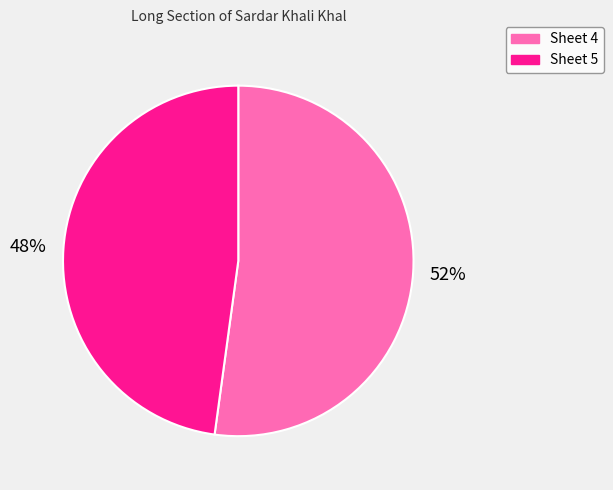

Combined, do Sheet 4 and Sheet 5 account for over 50%?

Yes